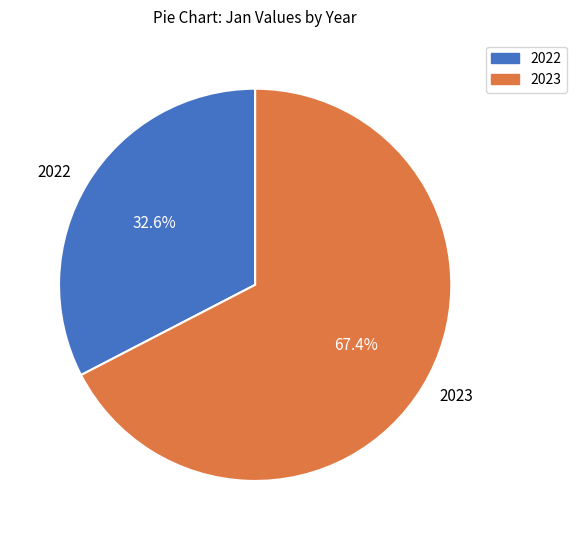

What is the smallest slice in the pie chart?

2022